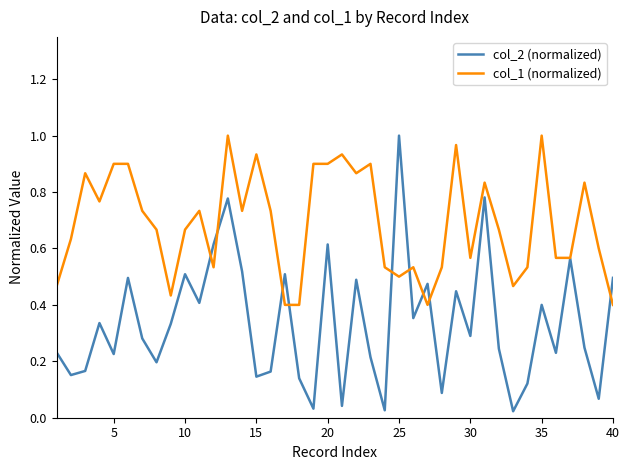

Is this an area chart (filled region under the line)?

No